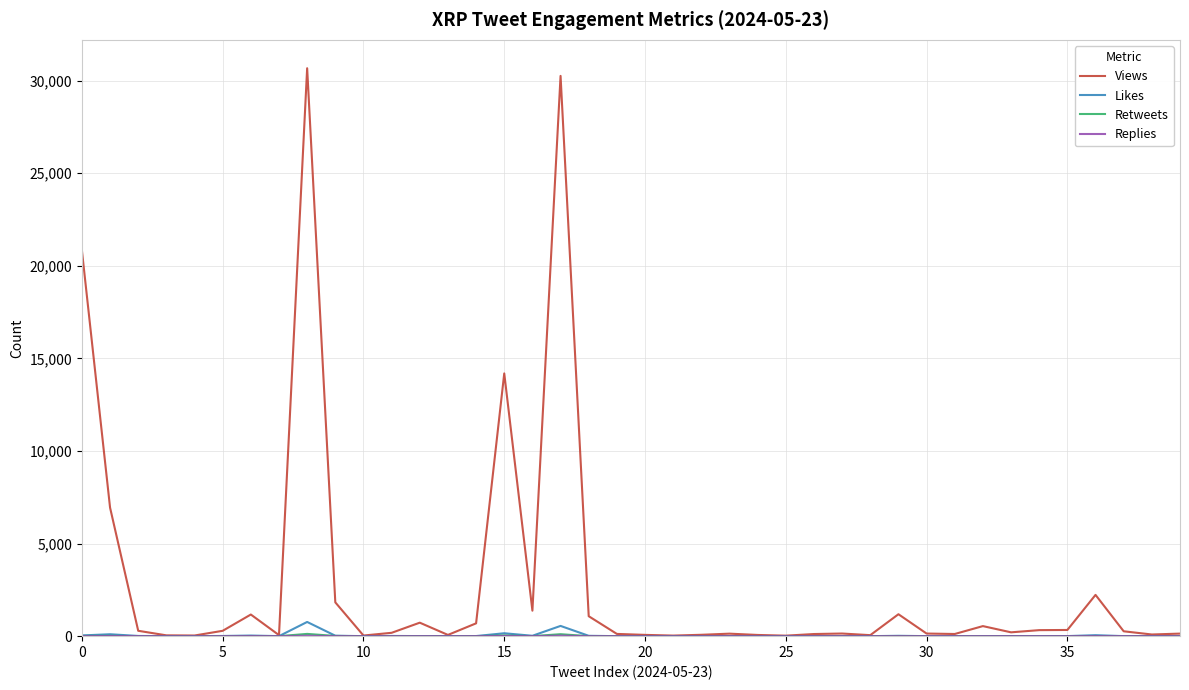

What is the maximum value shown in the chart?

30663